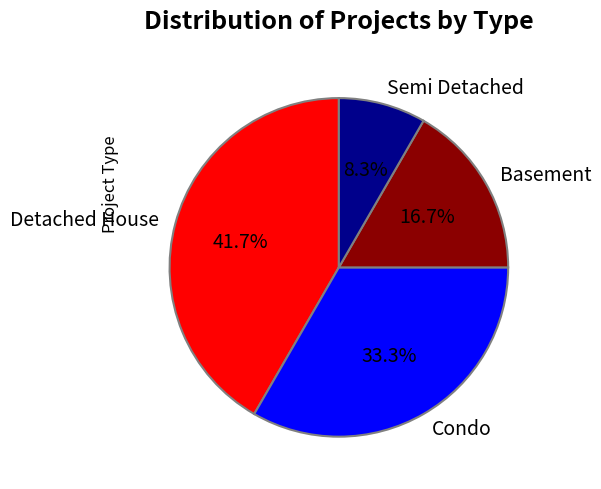

What percentage is the Semi Detached slice, to the nearest percent?

8%